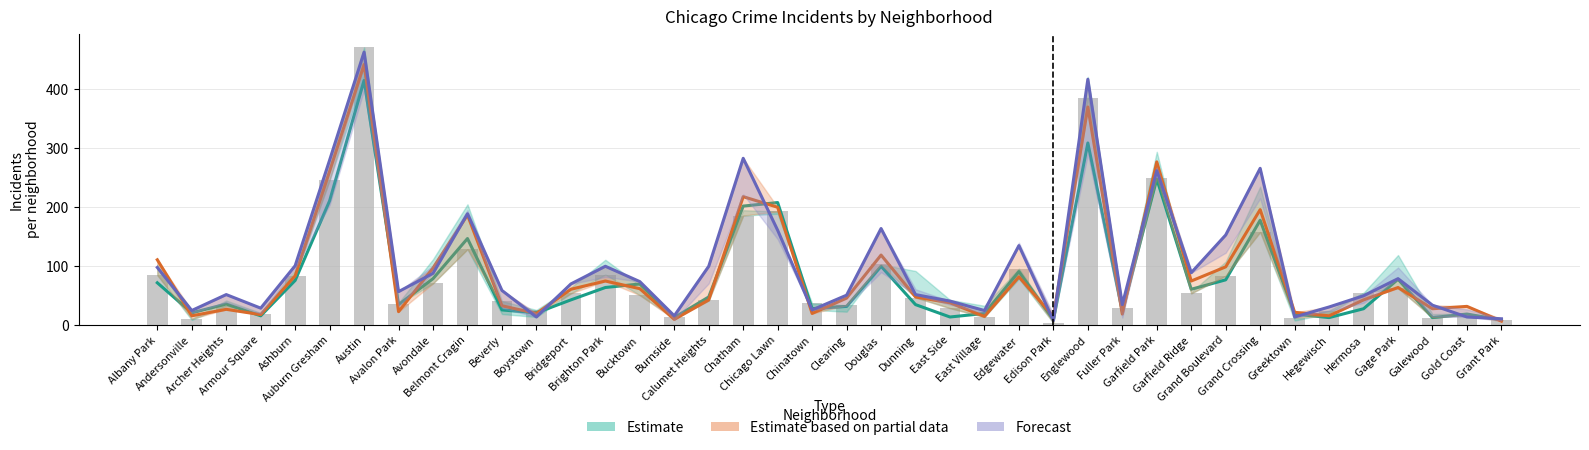

What position from the left is Archer Heights?

3